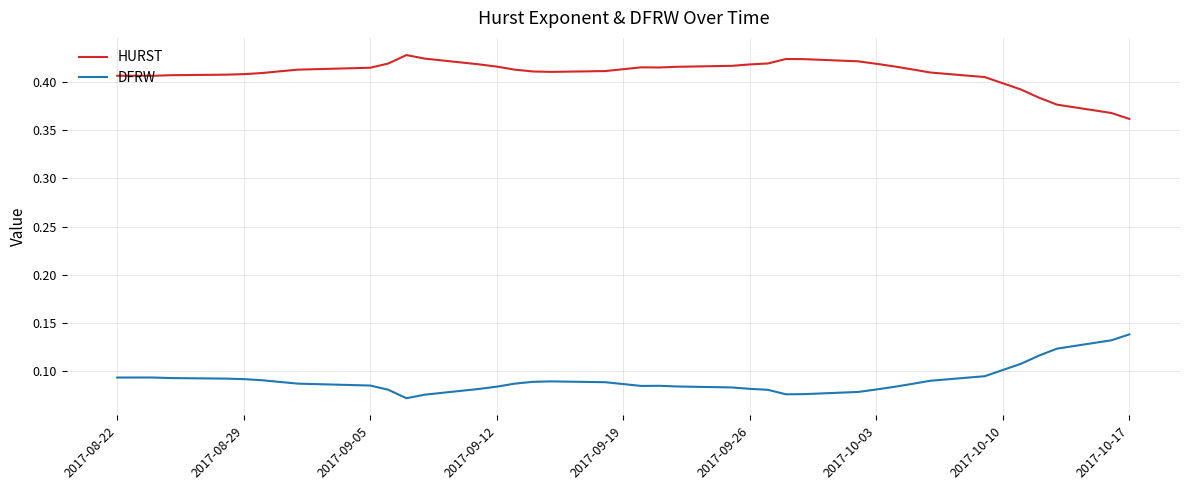

Rank the series by their average value, from highest to lowest.

HURST, DFRW